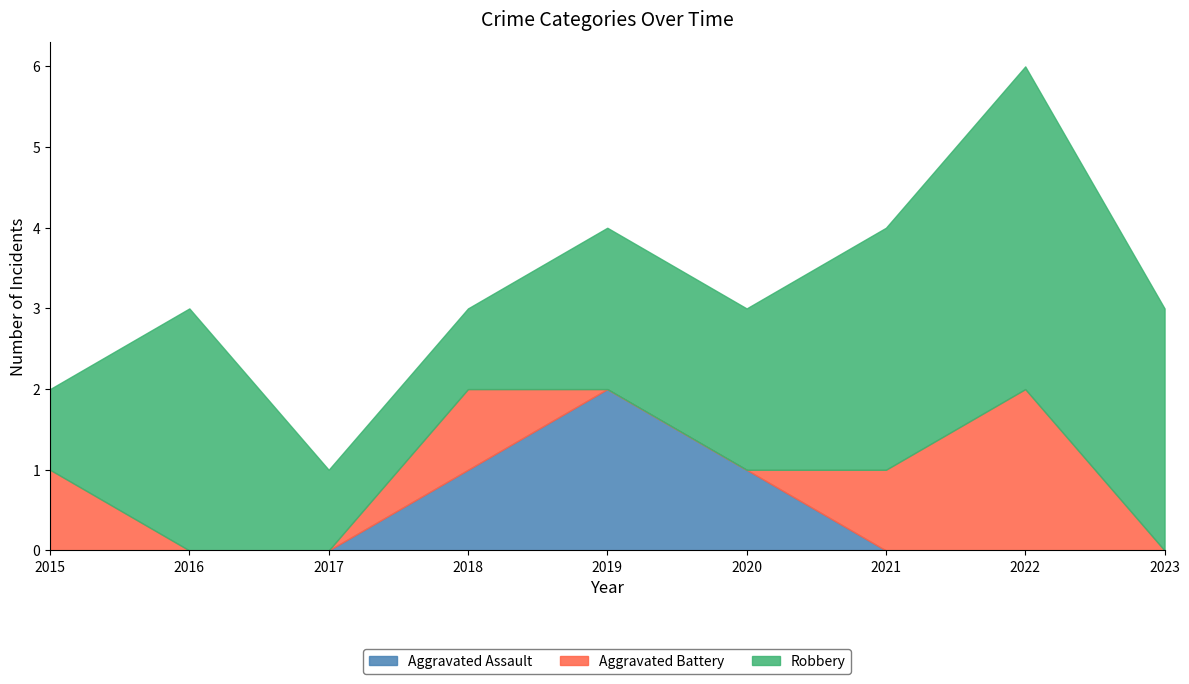

Reading left to right, what are all the values shown in this chart?

Aggravated Assault: 2015=0	2016=0	2017=0	2018=1	2019=2	2020=1	2021=0	2022=0	2023=0
Aggravated Battery: 2015=1	2016=0	2017=0	2018=1	2019=0	2020=0	2021=1	2022=2	2023=0
Robbery: 2015=1	2016=3	2017=1	2018=1	2019=2	2020=2	2021=3	2022=4	2023=3